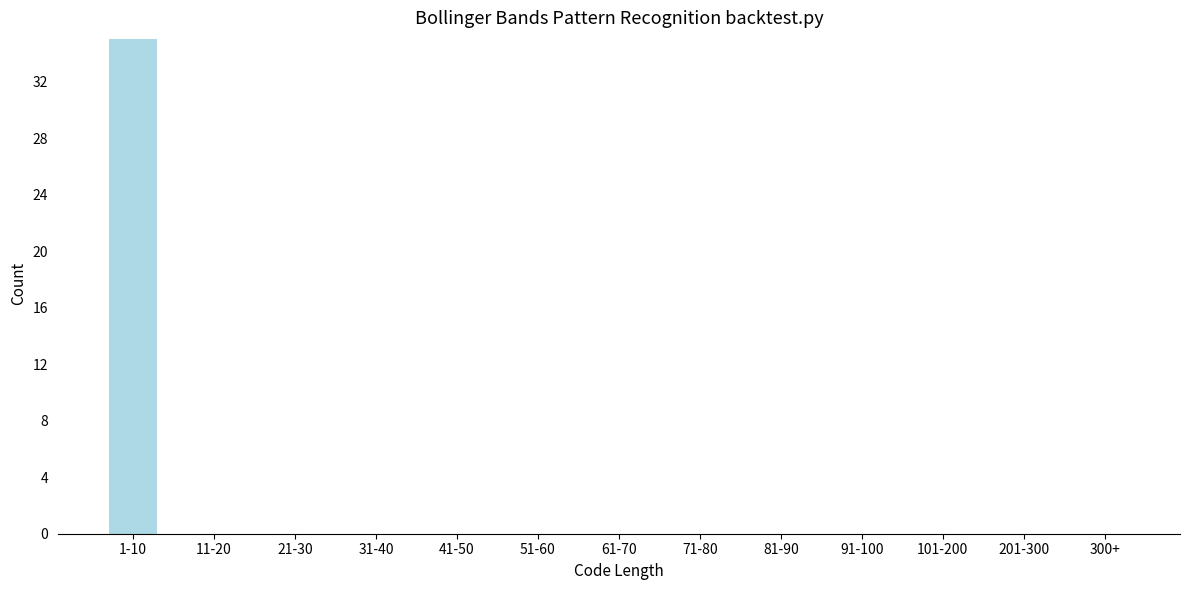

Reading left to right, transcribe all the data shown in this chart.

1-10=35	11-20=0	21-30=0	31-40=0	41-50=0	51-60=0	61-70=0	71-80=0	81-90=0	91-100=0	101-200=0	201-300=0	300+=0